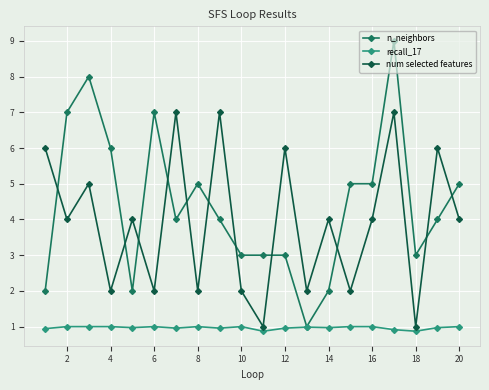

List the series in order of their peak value, highest first.

n_neighbors, num selected features, recall_17